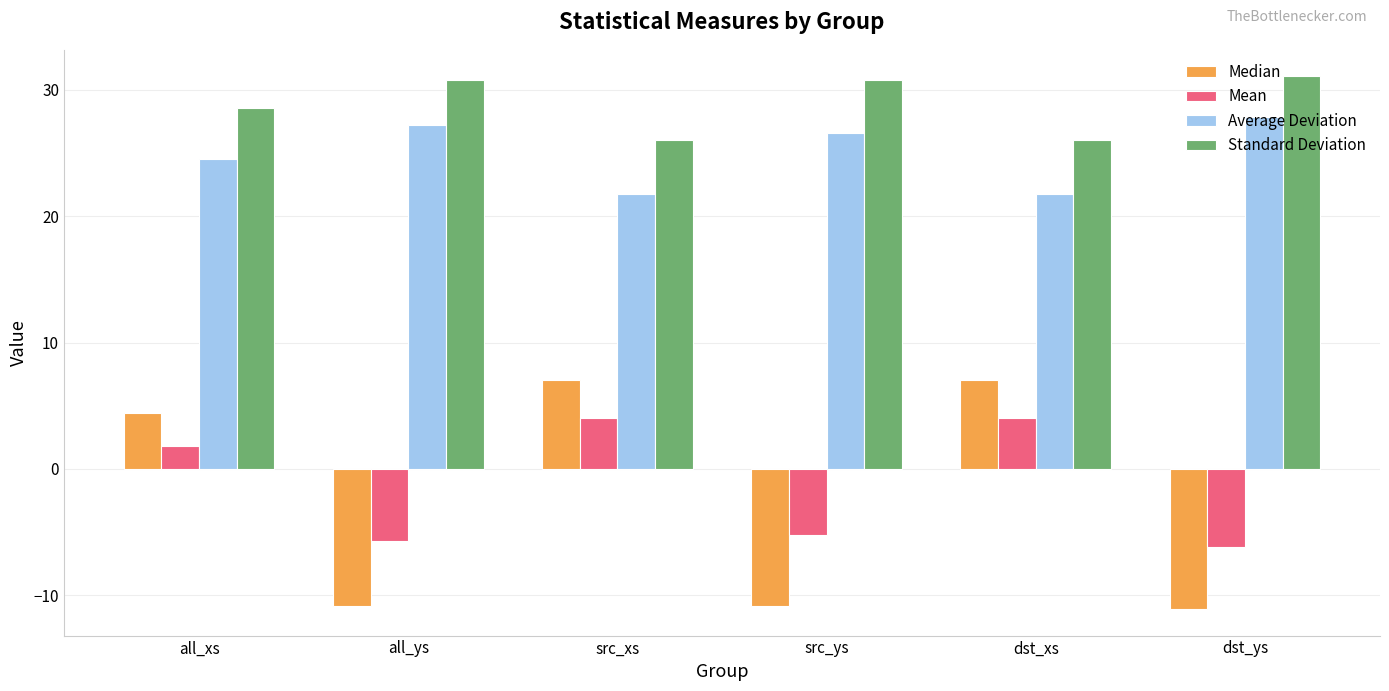

At how many categories does at least one series exceed 8?

6